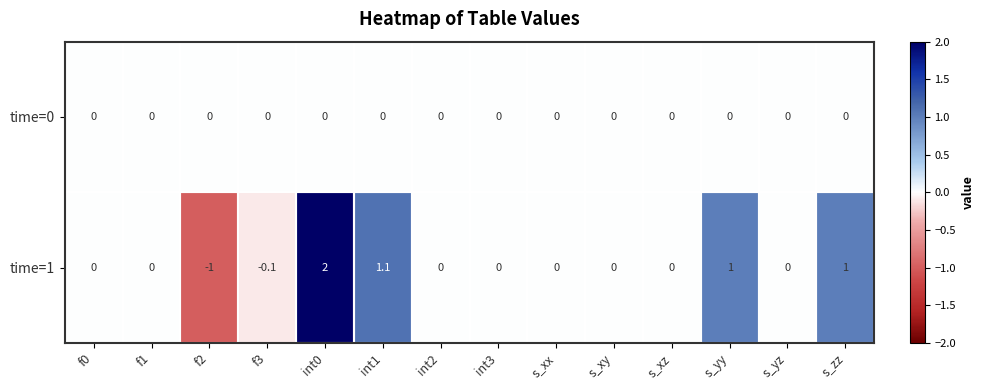

What is the total value across all series at int0?

2.0